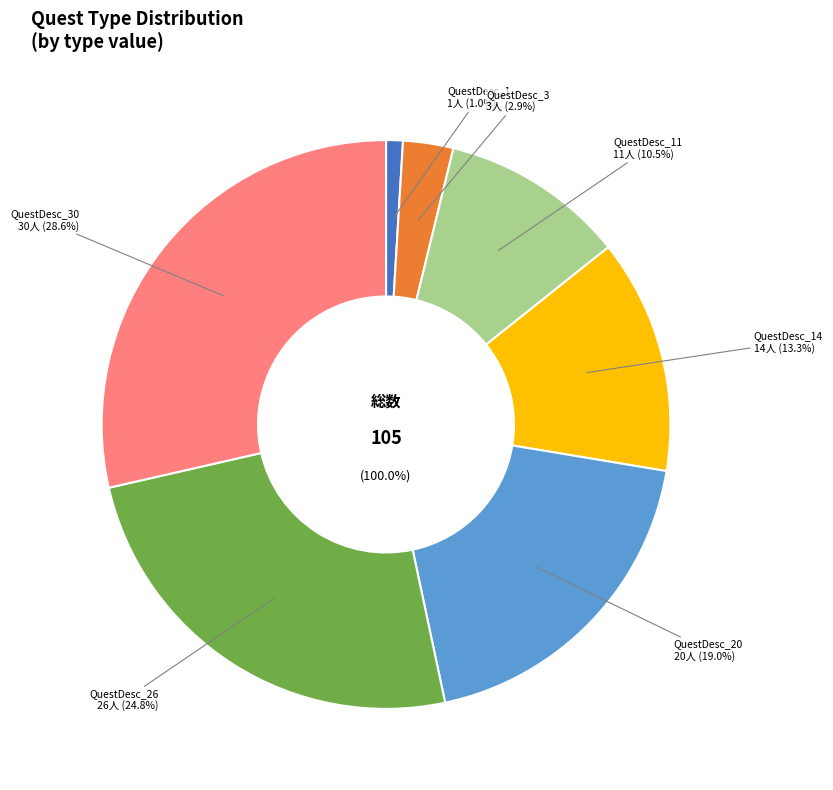

Is it true that QuestDesc_30 is 29% of the pie?

True